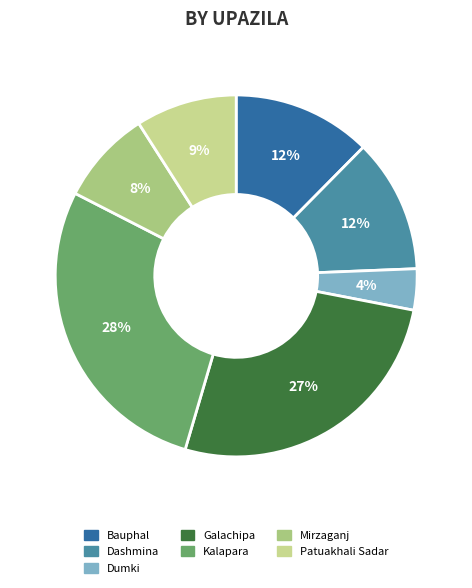

Count the number of slices in the pie.

7